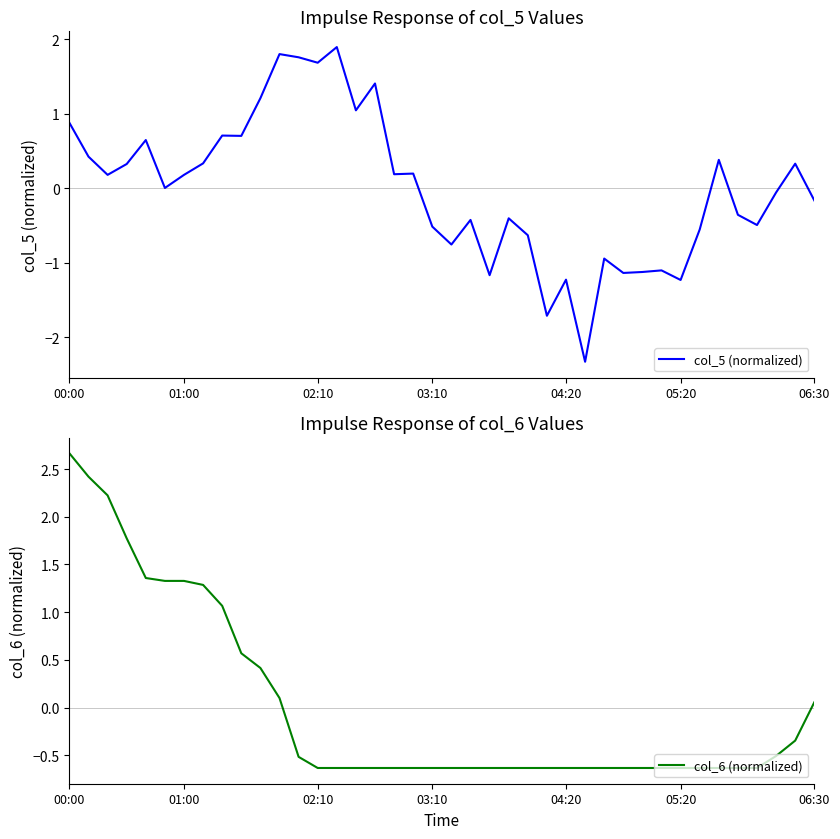

Reading right to left, extract all data points from this chart.

col_5 (normalized): -0.2	0.3	-0.1	-0.5	-0.4	0.4	-0.6	-1.2	-1.1	-1.1	-1.1	-0.9	-2.3	-1.2	-1.7	-0.6	-0.4	-1.2	-0.4	-0.8	-0.5	0.2	0.2	1.4	1.0	1.9	1.7	1.8	1.8	1.2	0.7	0.7	0.3	0.2	0.0	0.6	0.3	0.2	0.4	0.9
col_6 (normalized): 0.1	-0.3	-0.5	-0.6	-0.6	-0.6	-0.6	-0.6	-0.6	-0.6	-0.6	-0.6	-0.6	-0.6	-0.6	-0.6	-0.6	-0.6	-0.6	-0.6	-0.6	-0.6	-0.6	-0.6	-0.6	-0.6	-0.6	-0.5	0.1	0.4	0.6	1.1	1.3	1.3	1.3	1.4	1.8	2.2	2.4	2.7